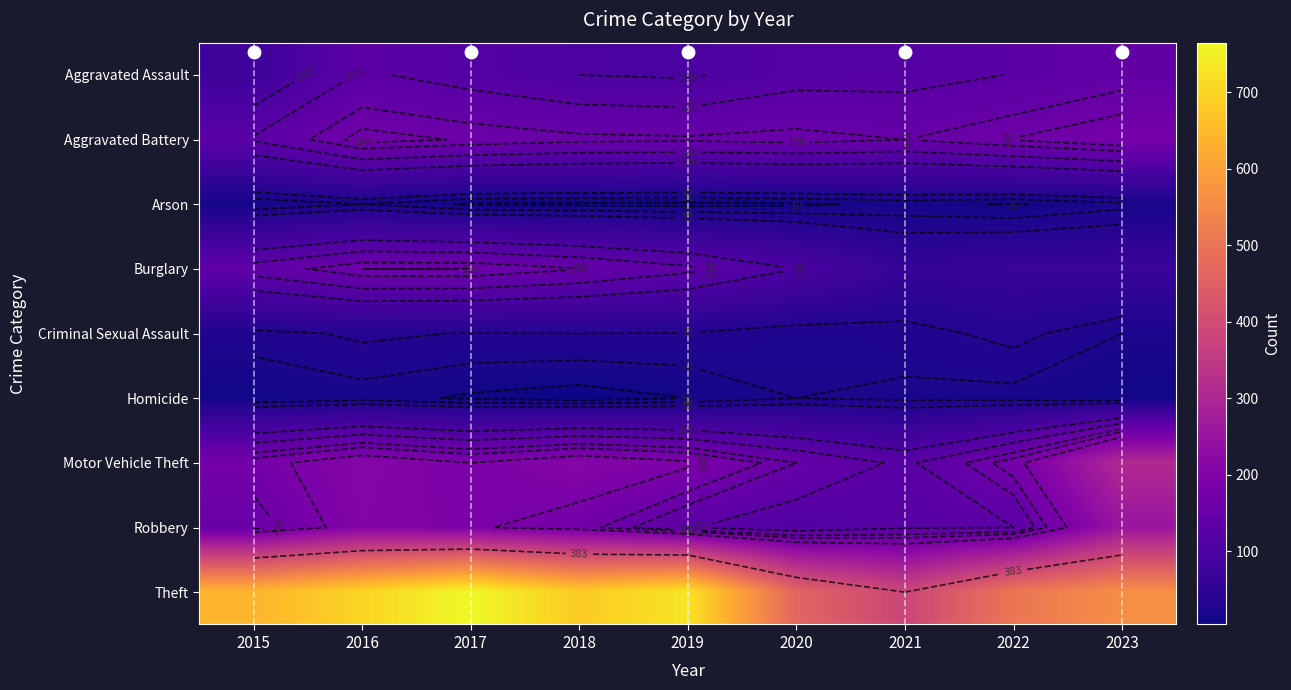

Rank the series by their maximum value, from lowest to highest.

Arson, Homicide, Criminal Sexual Assault, Aggravated Assault, Burglary, Aggravated Battery, Robbery, Motor Vehicle Theft, Theft